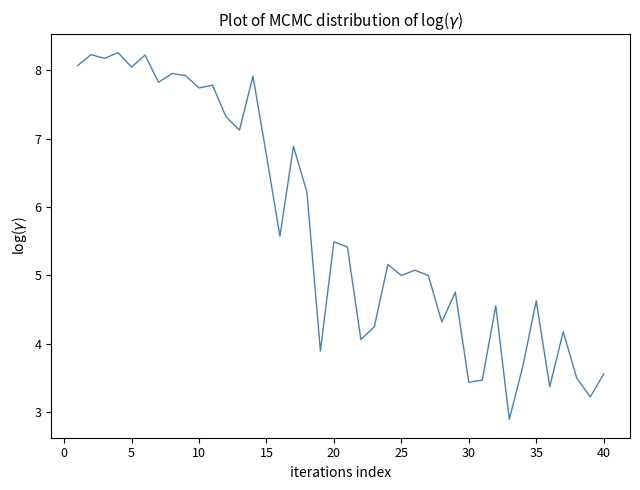

What is the difference between the maximum and minimum values?

5.4